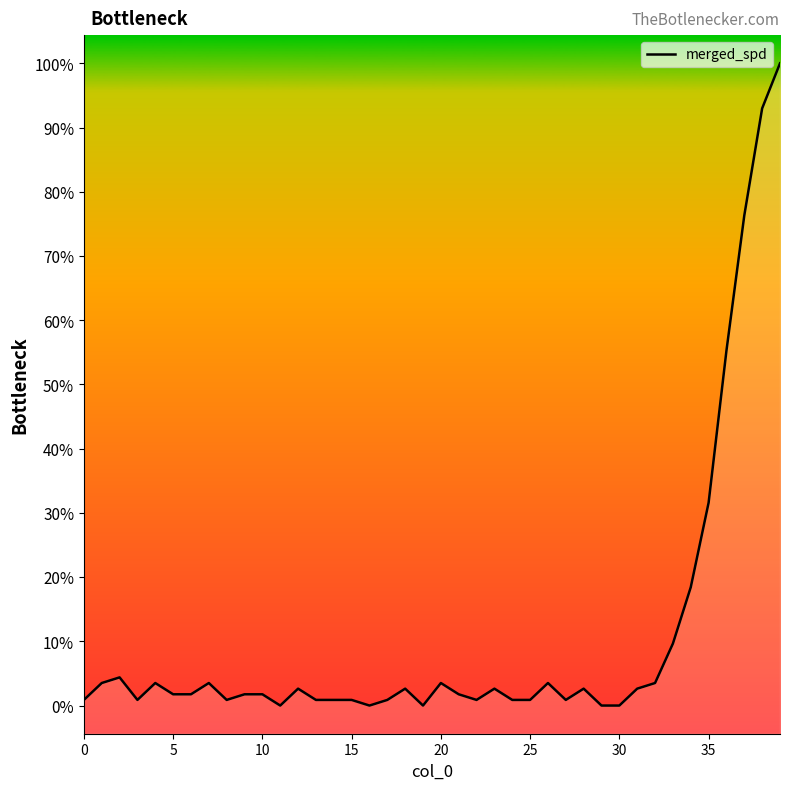

Does the chart display data point markers on the line(s)?

No